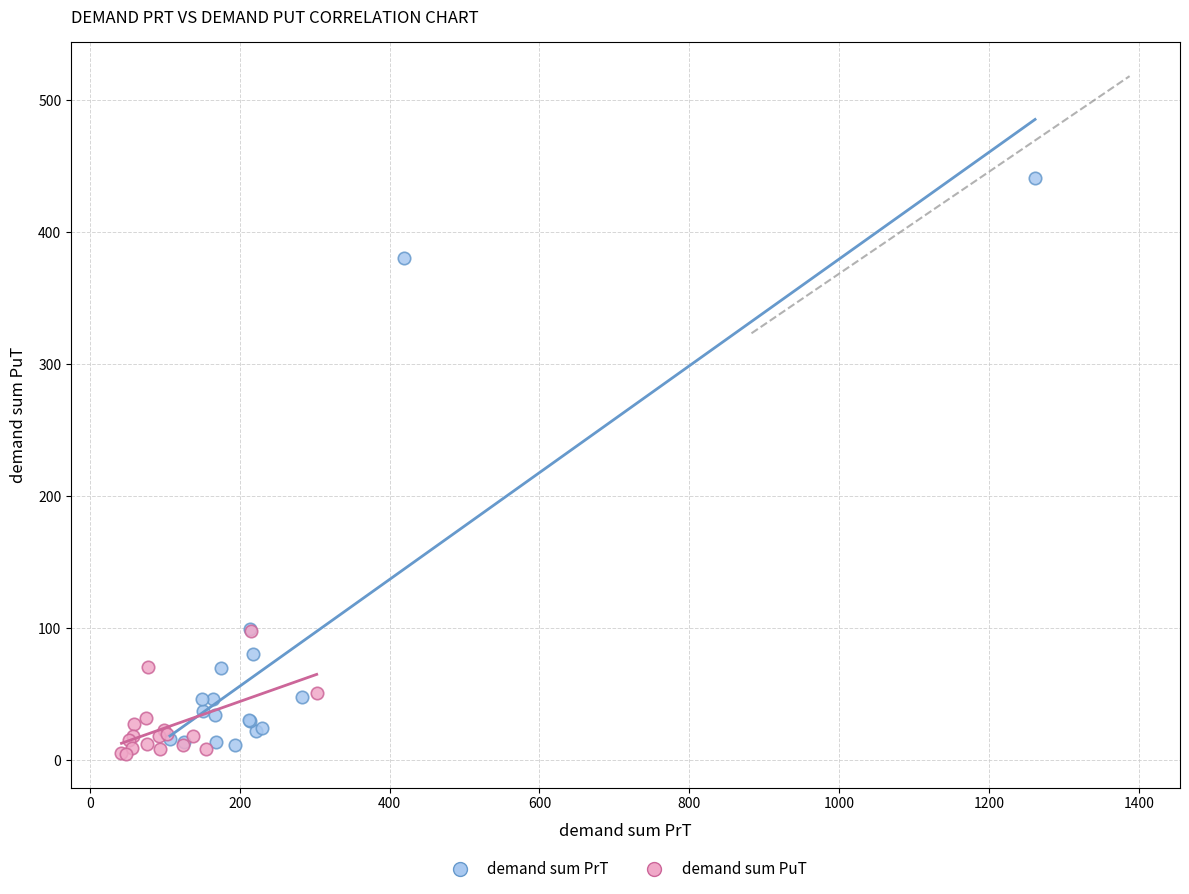

Which series contains the highest Y value?

demand sum PrT